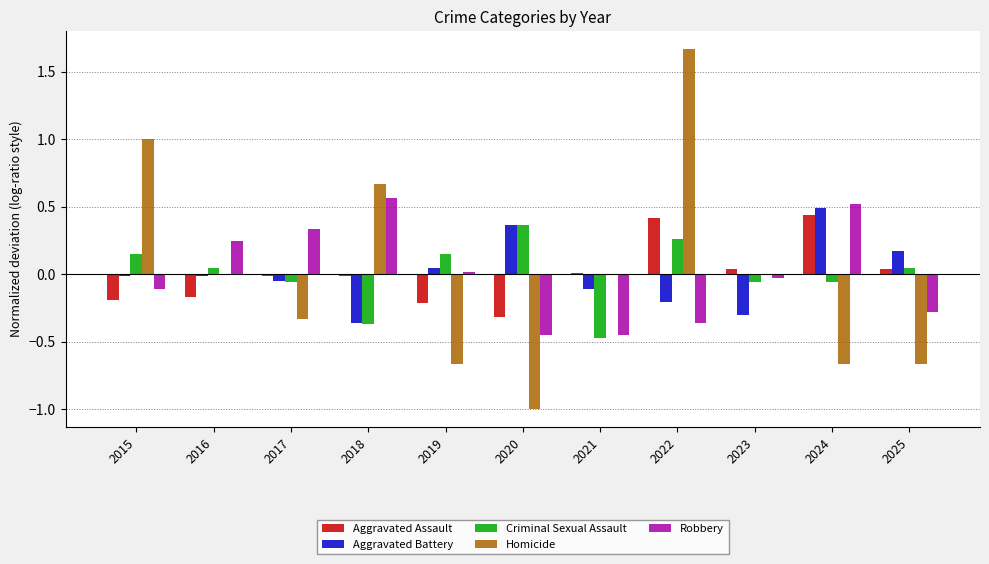

Which series has the widest spread of values?

Homicide